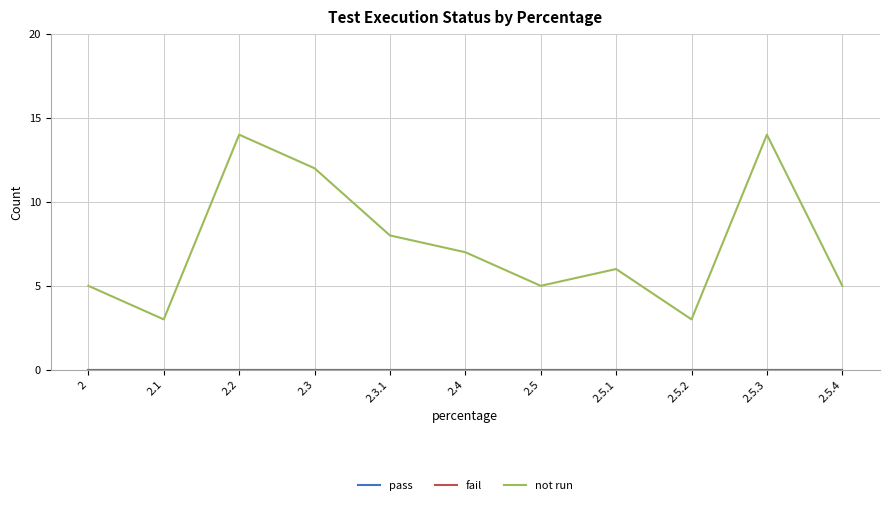

Does the chart display data point markers on the line(s)?

No